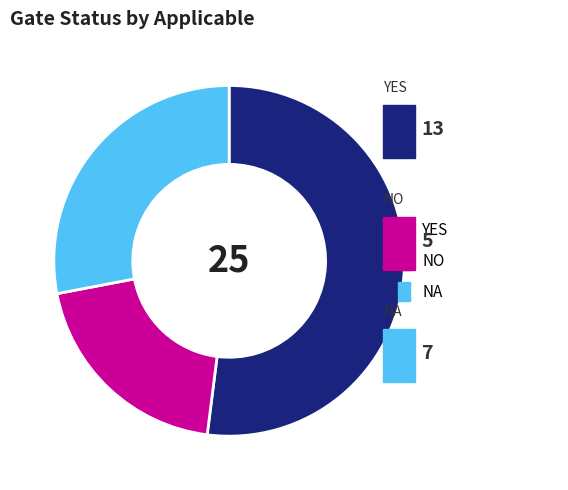

The NA slice represents 15% of the pie. True or false?

False